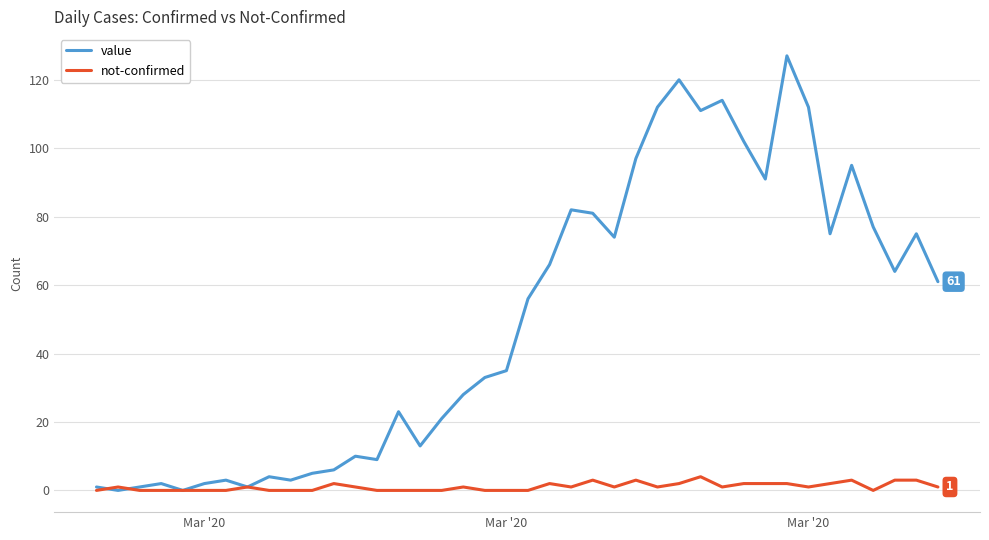

Which series ends up on top after the final intersection of not-confirmed and value?

value